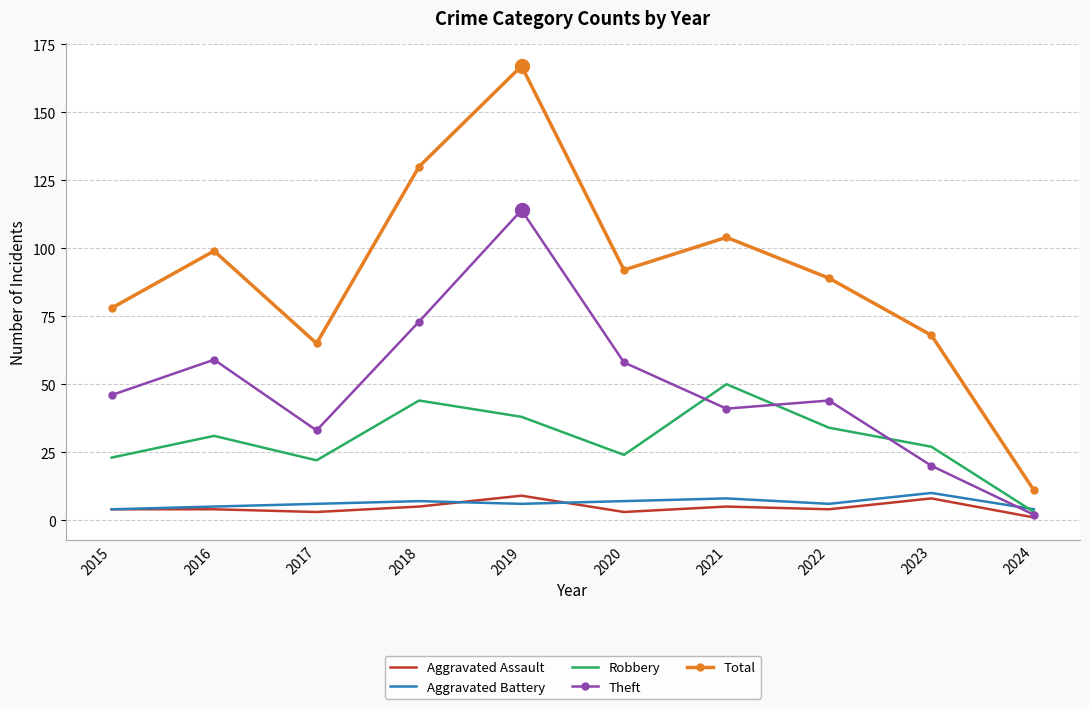

What is the difference between the maximum and minimum values in the Theft series?

112